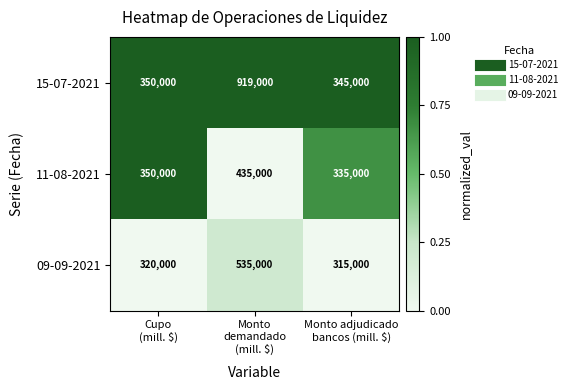

How many 11-08-2021 values are between 335000 and 435000?

3